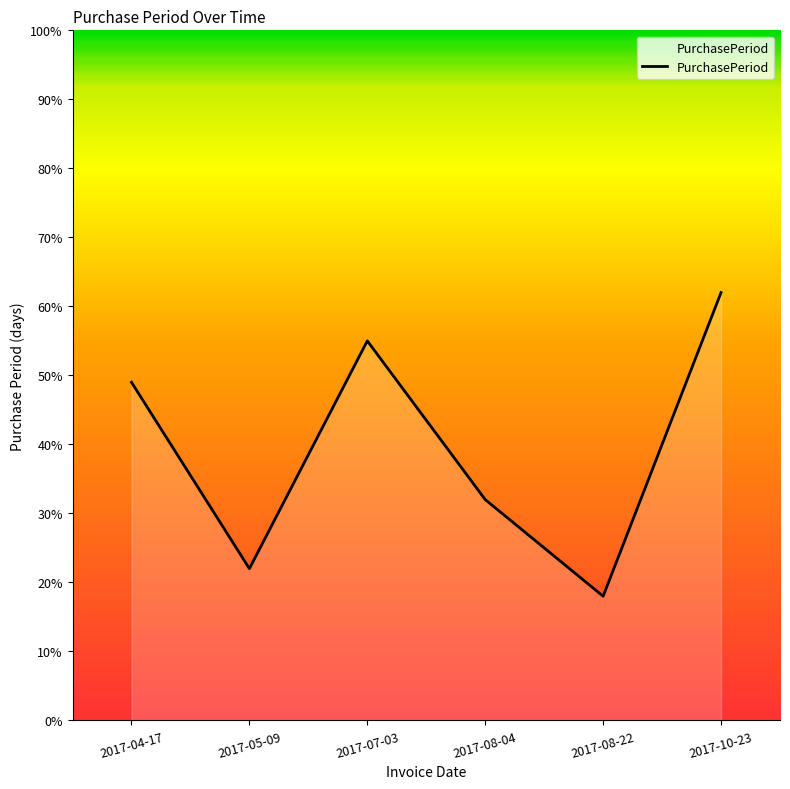

How many lines are shown in the chart?

1